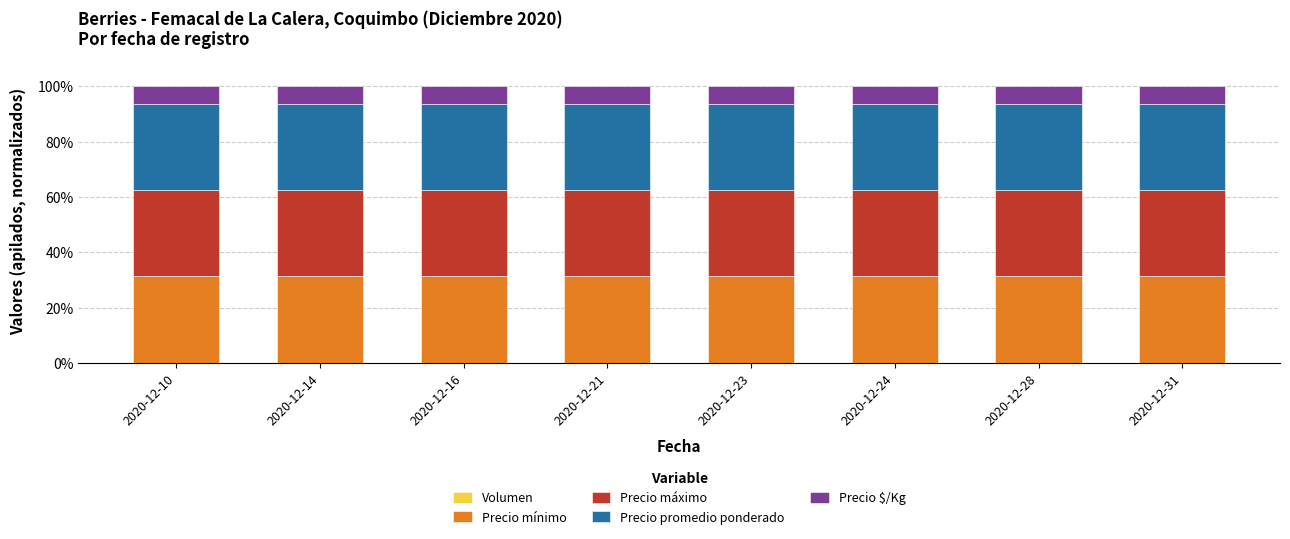

What is the average value of the Precio máximo series?

31.2